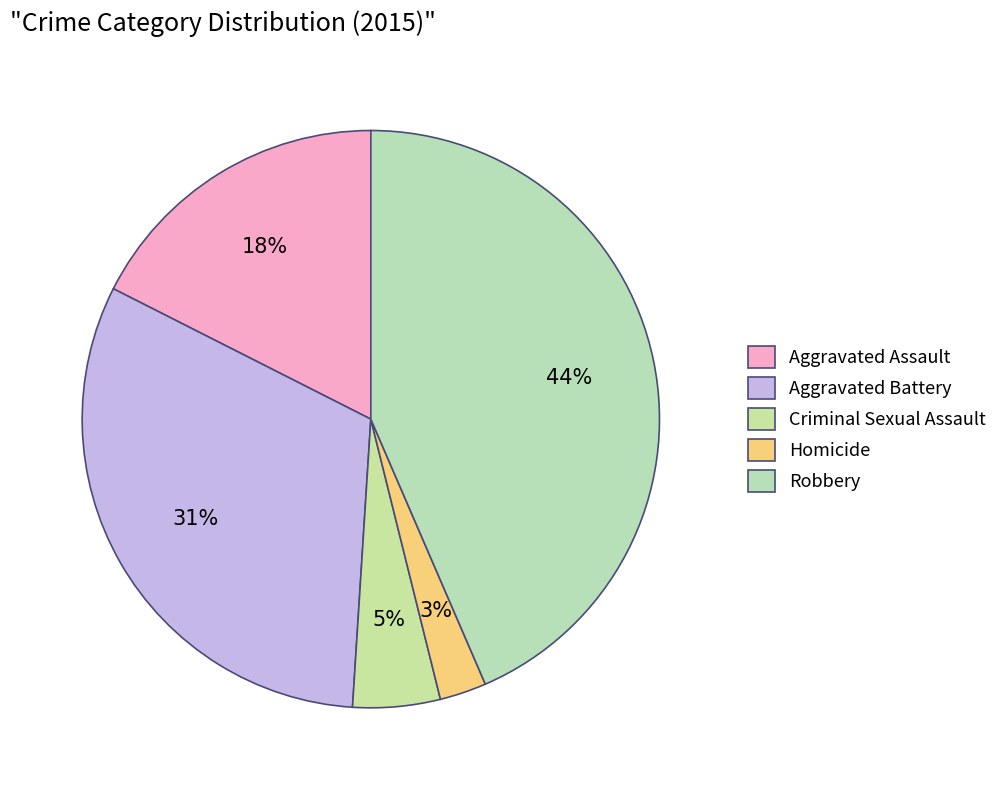

Which category has the biggest portion of the pie?

Robbery